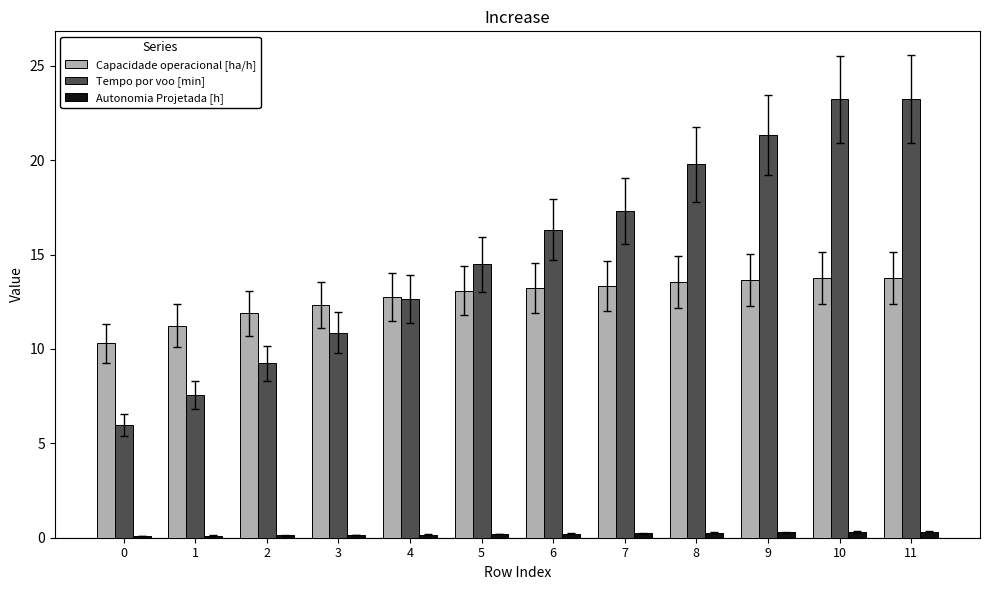

What is the average value of the Capacidade operacional [ha/h] series?

12.7